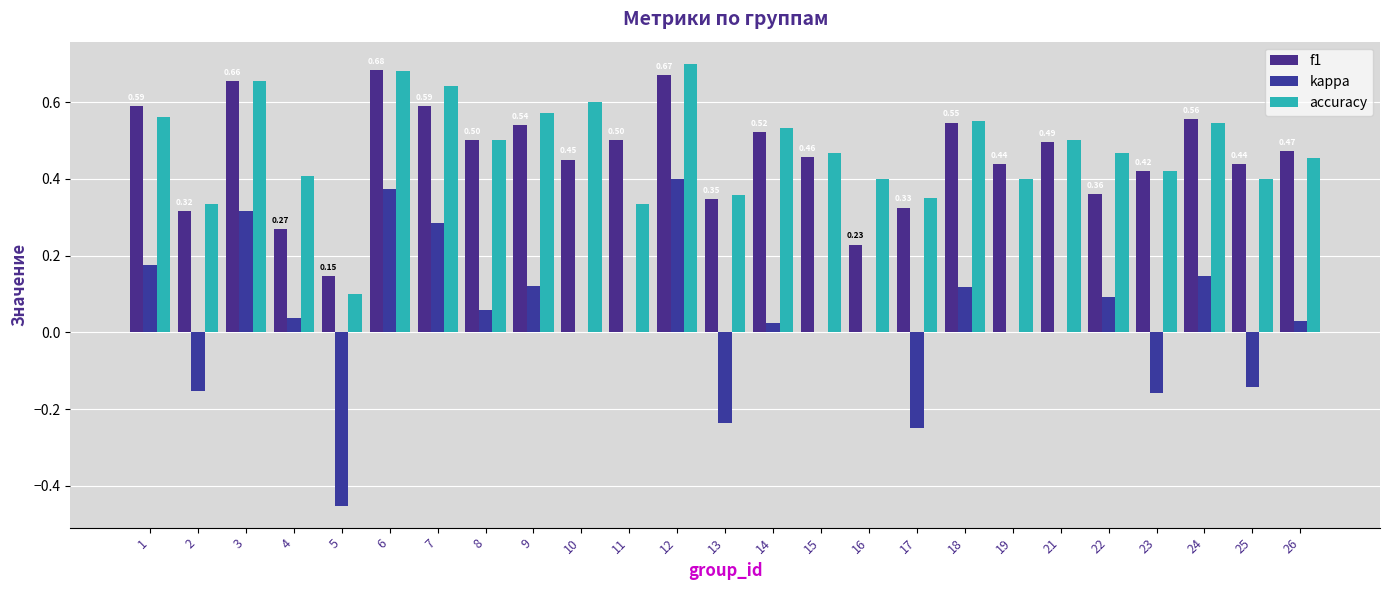

Rank the categories by kappa value from lowest to highest.

5, 17, 13, 23, 2, 25, 10, 11, 15, 16, 19, 21, 14, 26, 4, 8, 22, 18, 9, 24, 1, 7, 3, 6, 12